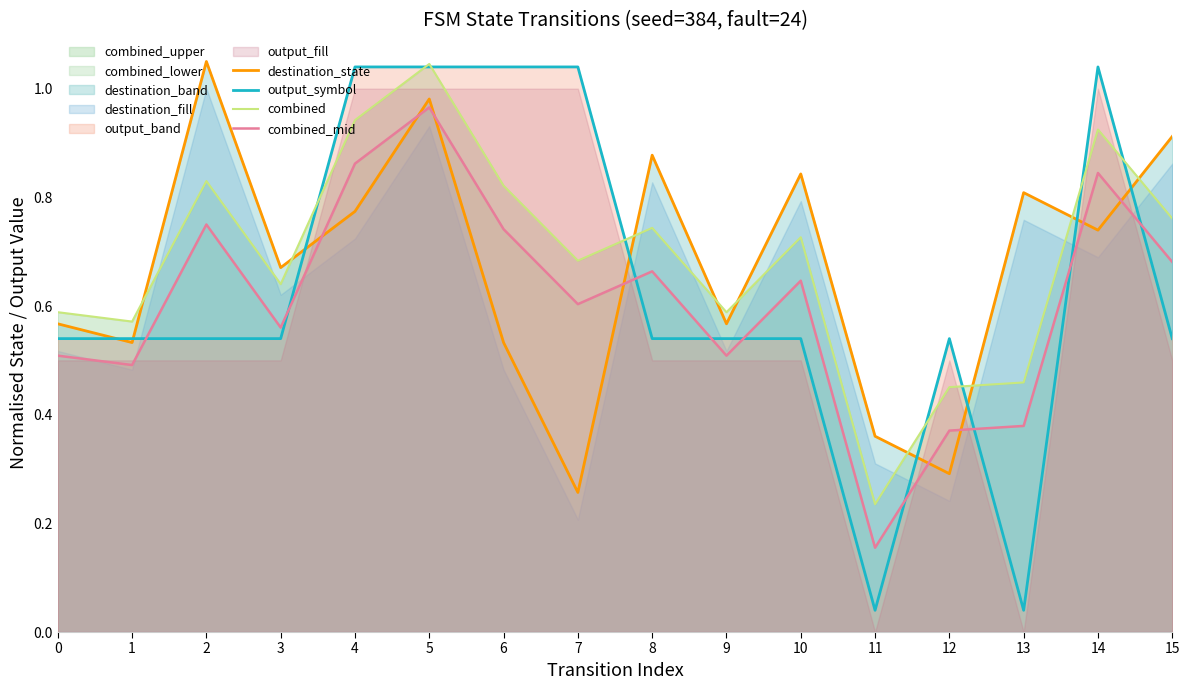

What is the total value across all series at 2?

3.2